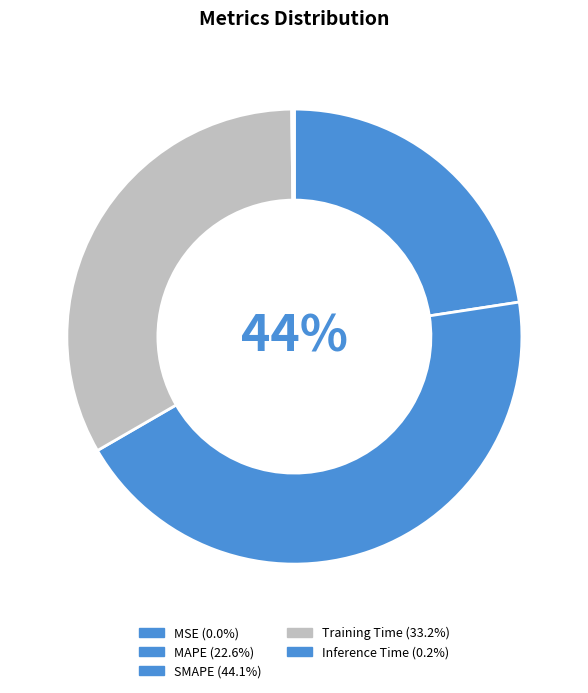

Do MAPE and Training Time together represent more than half of the pie?

Yes